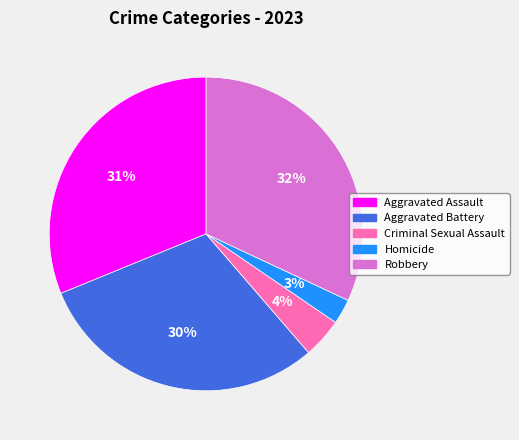

Is there a majority slice in this chart?

No